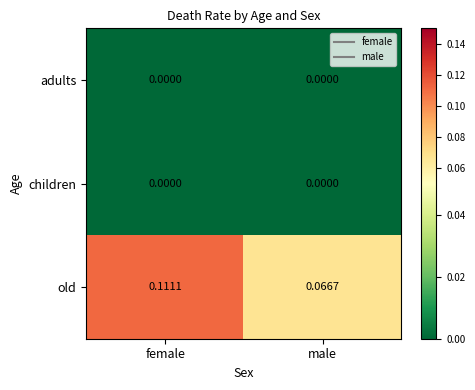

List the labels in order of old value, smallest first.

male, female